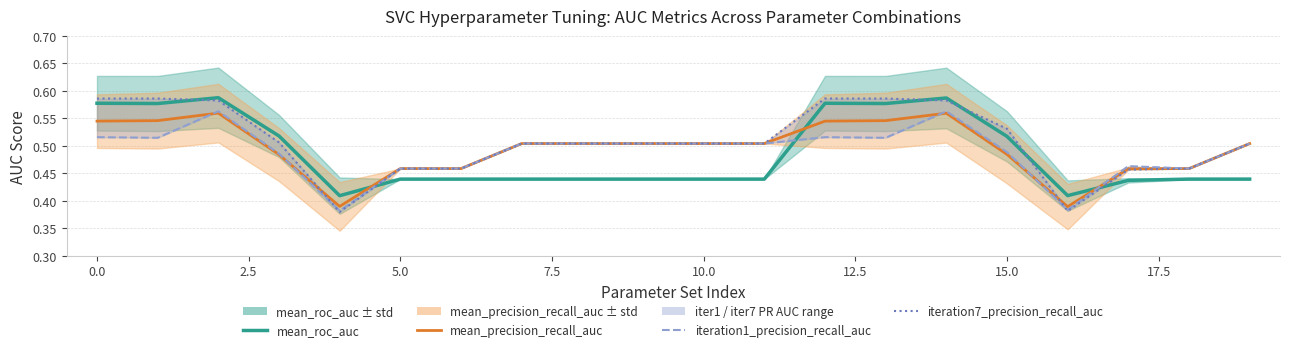

List the series in order of their peak value, highest first.

mean_roc_auc, iteration7_precision_recall_auc, iteration1_precision_recall_auc, mean_precision_recall_auc